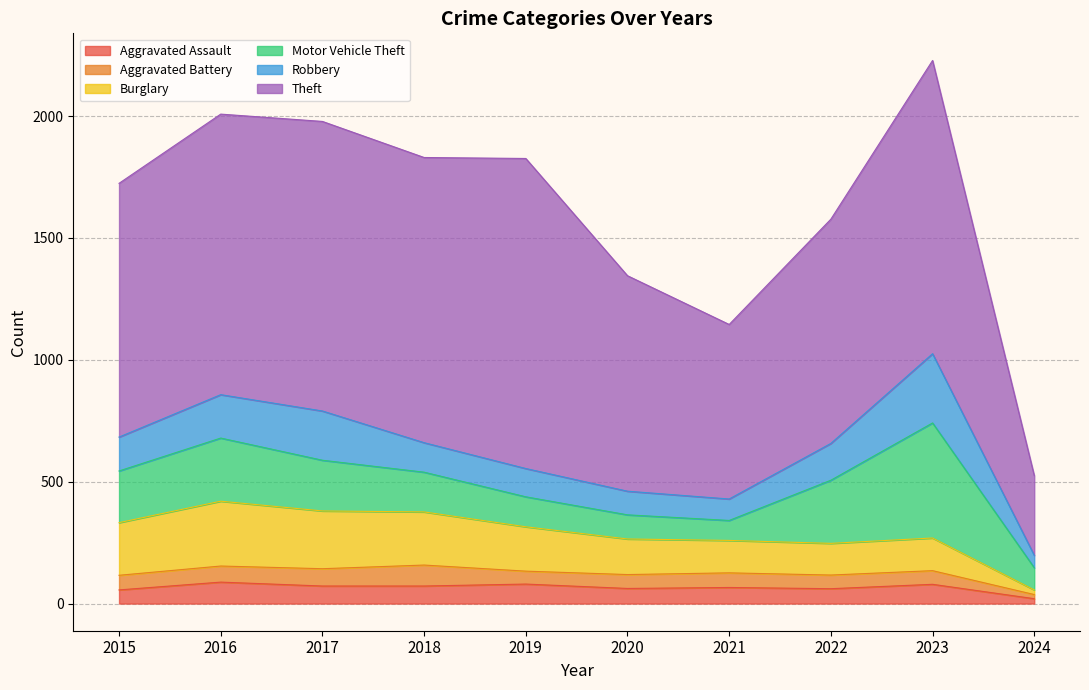

Which series has the largest total across all categories?

Theft